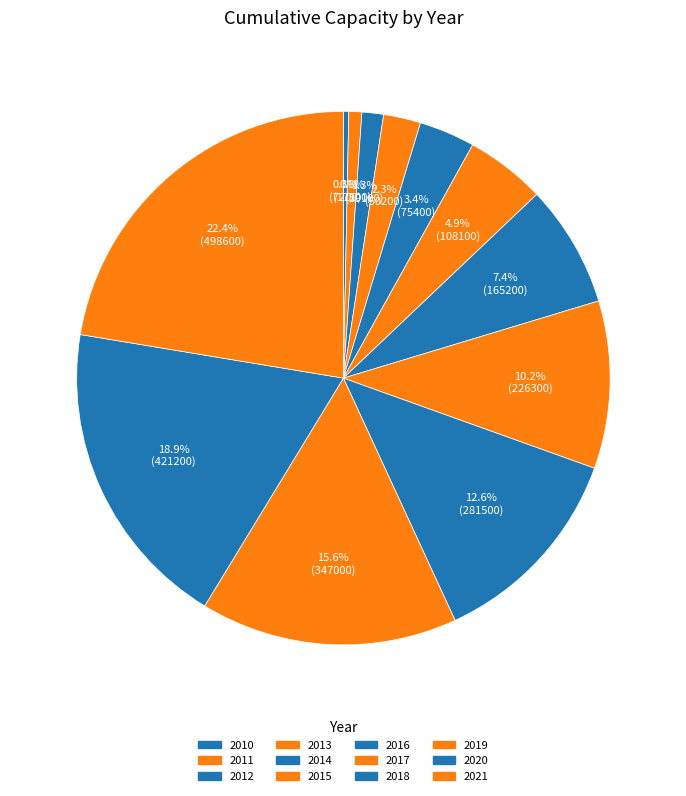

To the nearest percent, what is the average slice percentage?

8%